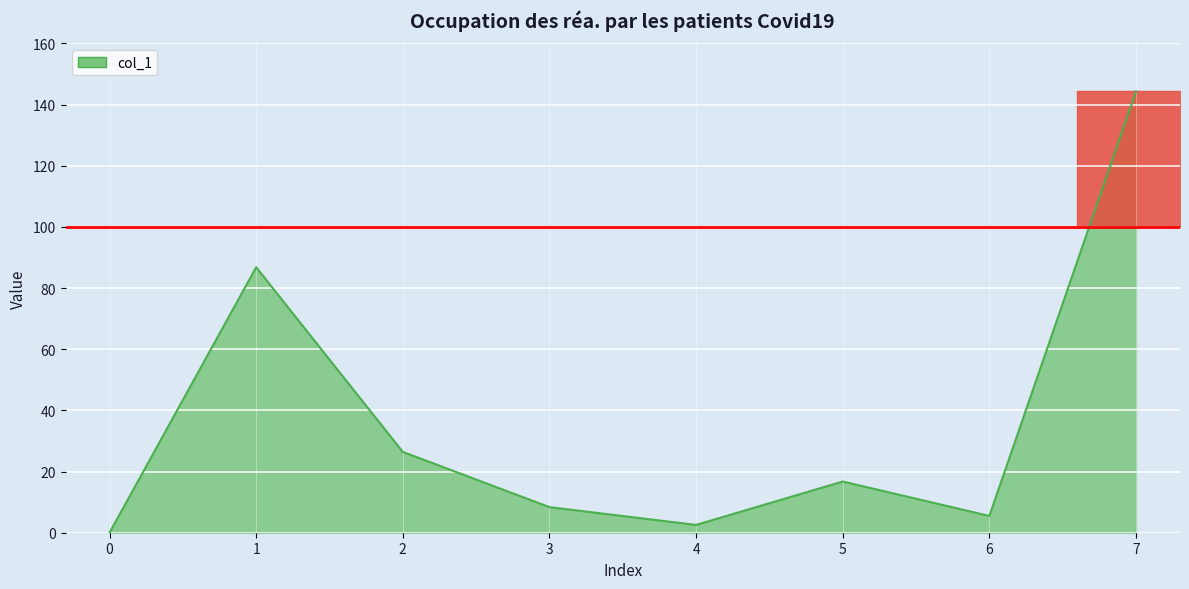

What is the greatest value displayed?

144.3